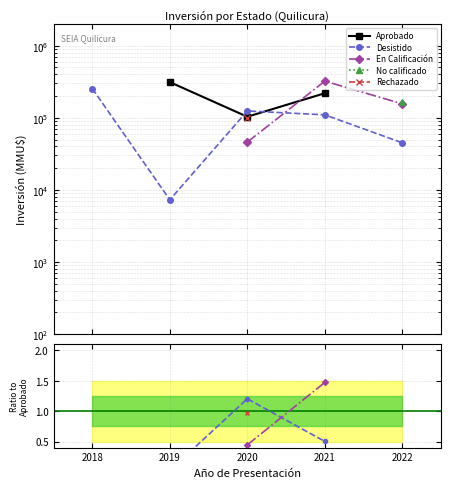

Where does the Rechazado series first go above 0?

2020